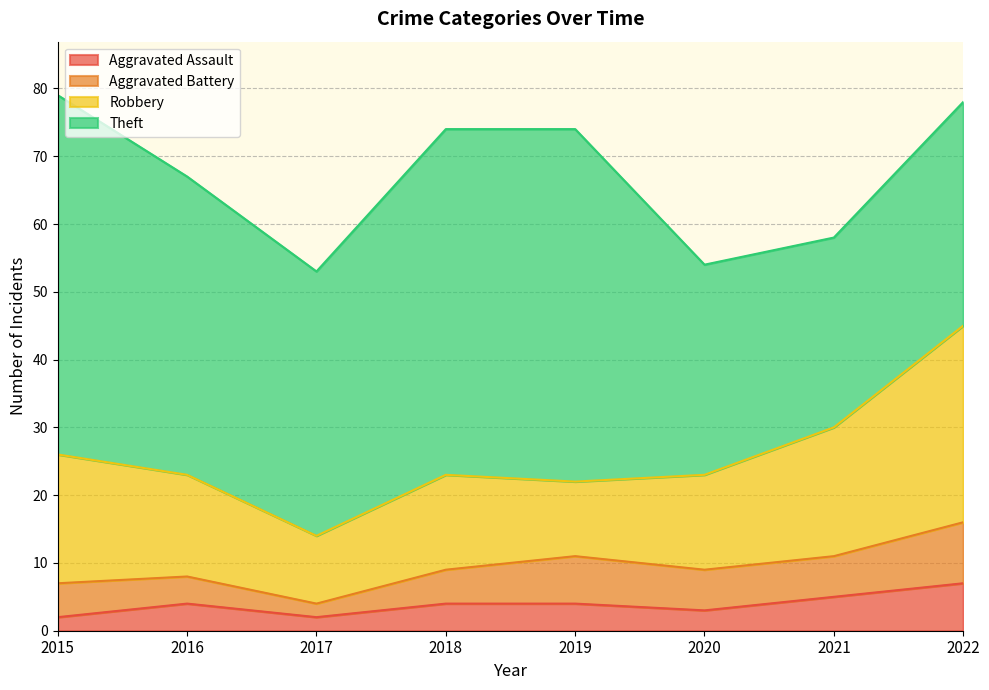

Reading right to left, transcribe all the data shown in this chart.

Aggravated Assault: 7	5	3	4	4	2	4	2
Aggravated Battery: 9	6	6	7	5	2	4	5
Robbery: 29	19	14	11	14	10	15	19
Theft: 33	28	31	52	51	39	44	53